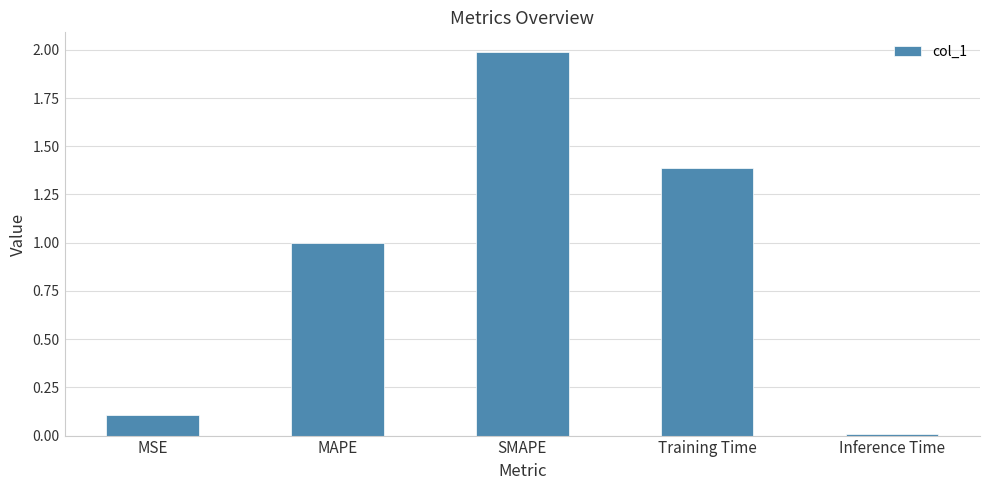

Rank the categories by value from highest to lowest.

SMAPE, Training Time, MAPE, MSE, Inference Time